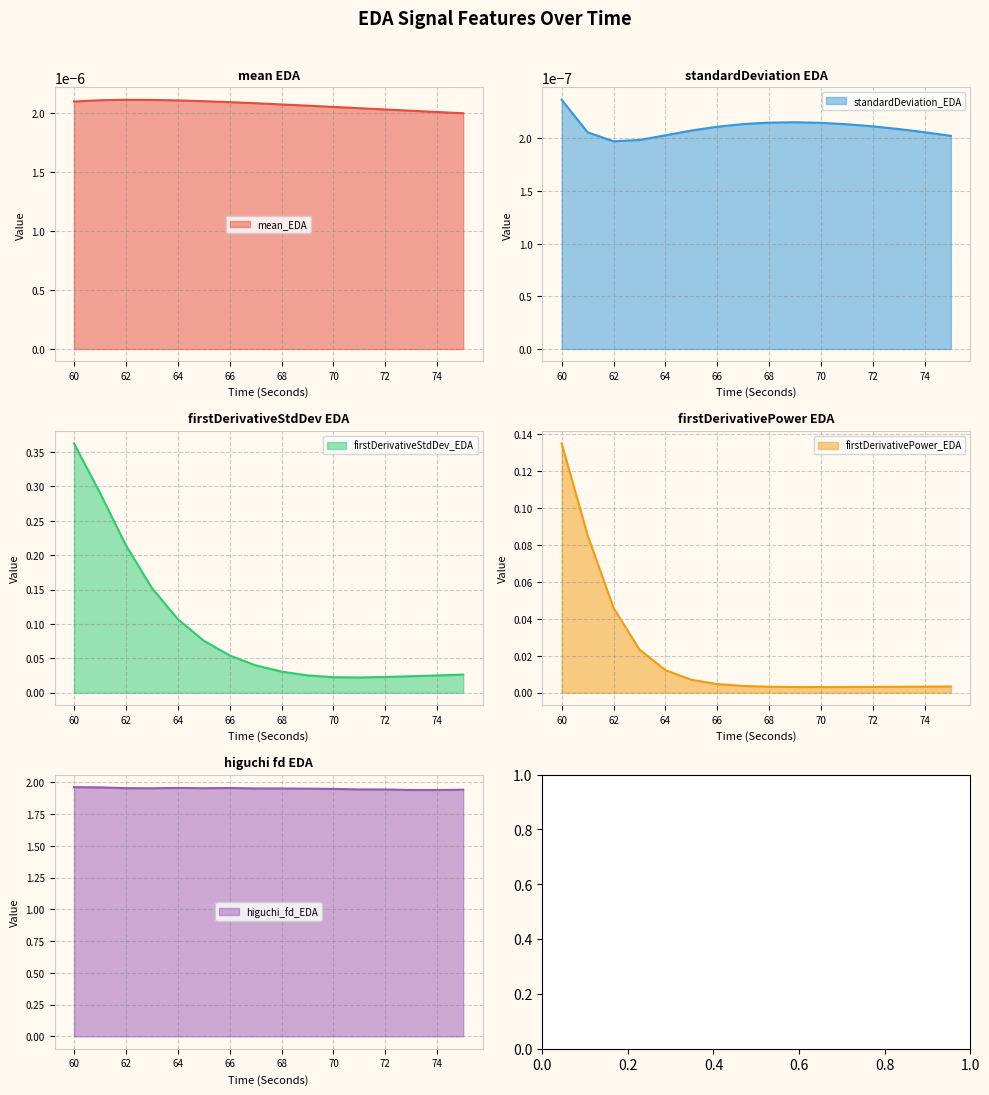

What is the difference between the highest and lowest values at 61?

1.9